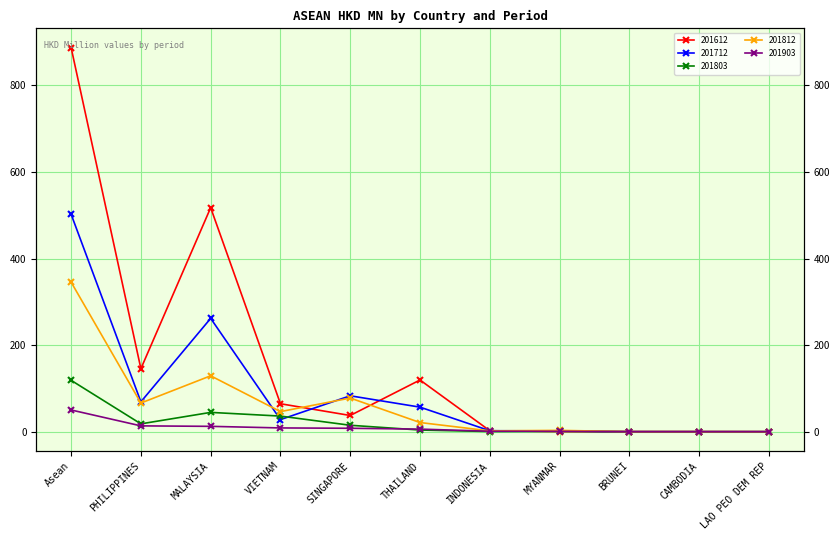

Between which two adjacent categories do 201712 and 201812 first intersect?

MALAYSIA and VIETNAM